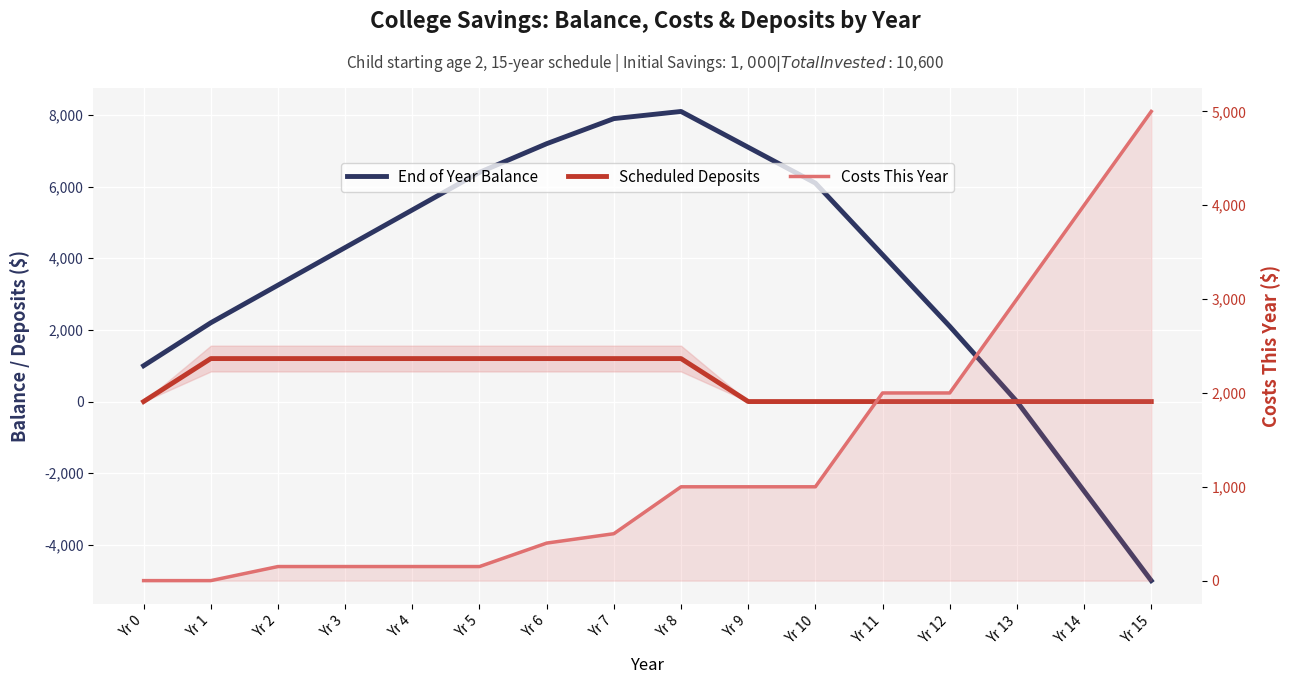

How many times do End of Year Balance and Costs This Year cross each other?

1